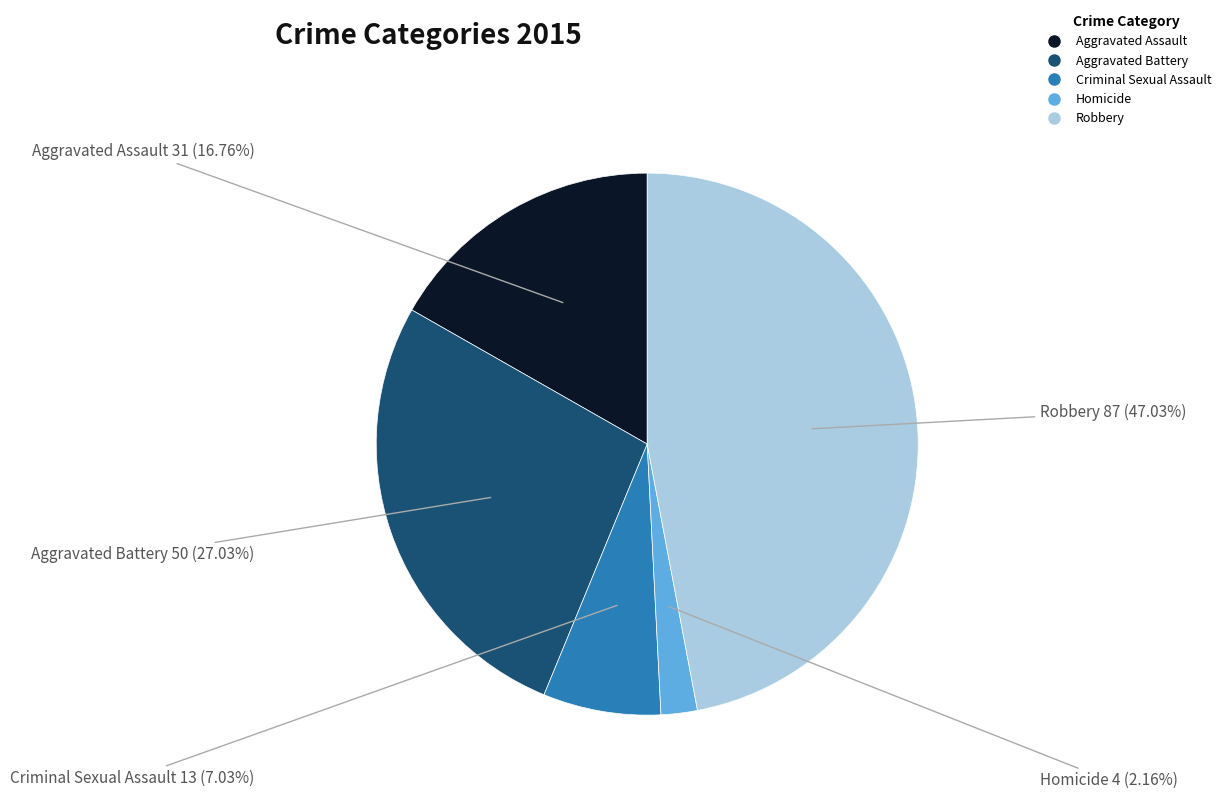

Is it true that Aggravated Assault is 17% of the pie?

True